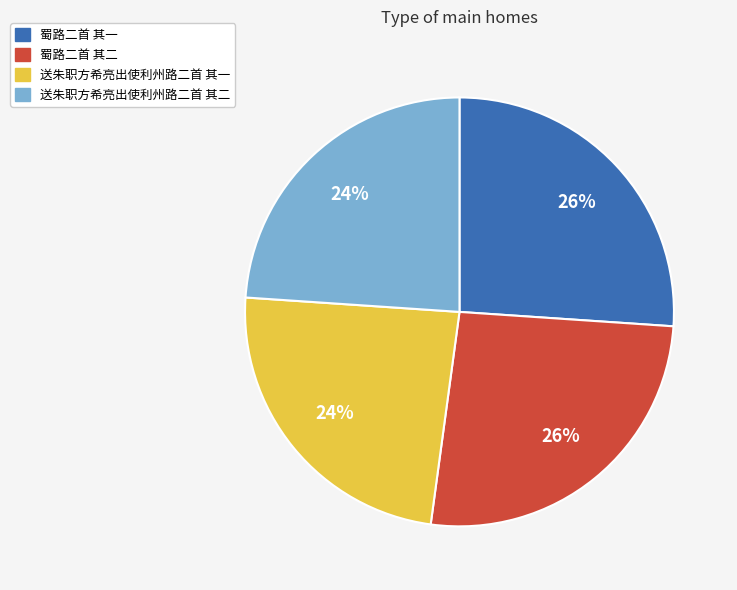

True or false: 蜀路二首 其一 accounts for 26% of the total.

True